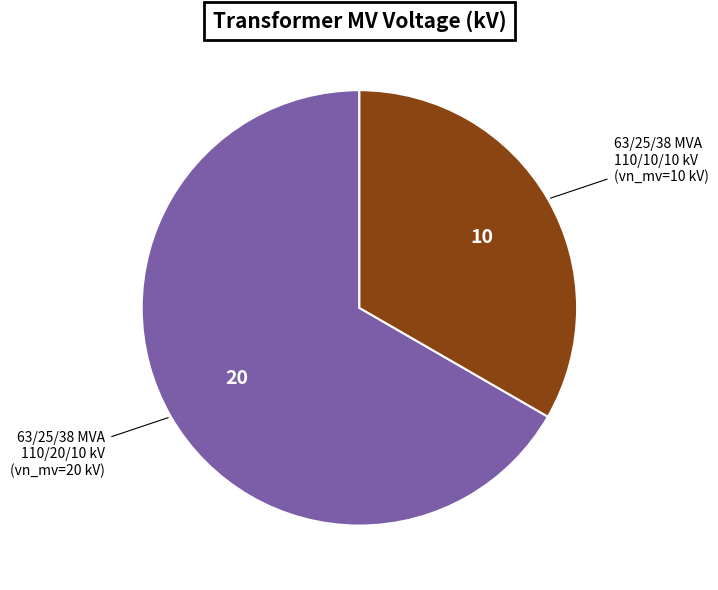

How many segments does this pie chart have?

2